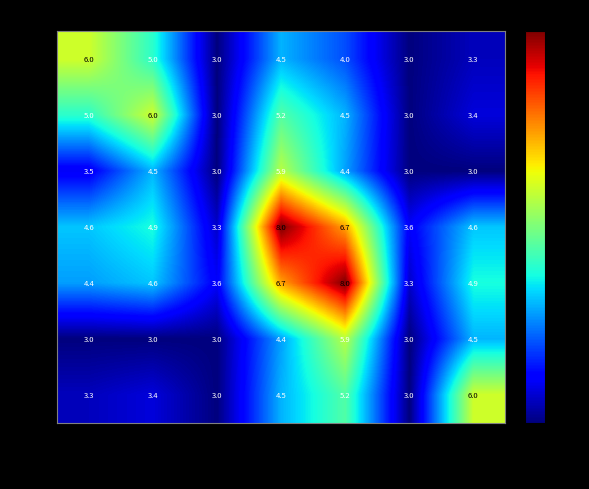

At how many categories does at least one series exceed 7?

2